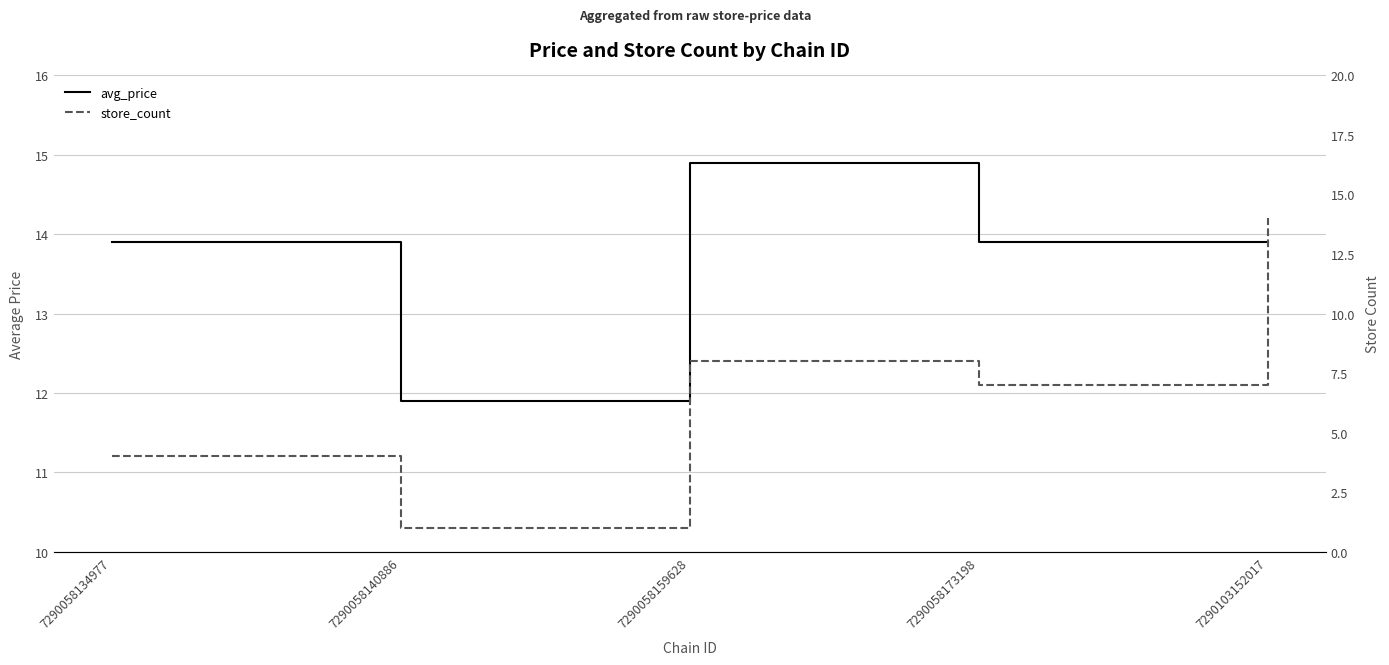

Reading left to right, list all the values displayed in this chart.

avg_price: 7290058134977=13.9	7290058140886=11.9	7290058159628=14.9	7290058173198=13.9	7290103152017=13.9
store_count: 7290058134977=4.0	7290058140886=1.0	7290058159628=8.0	7290058173198=7.0	7290103152017=14.0